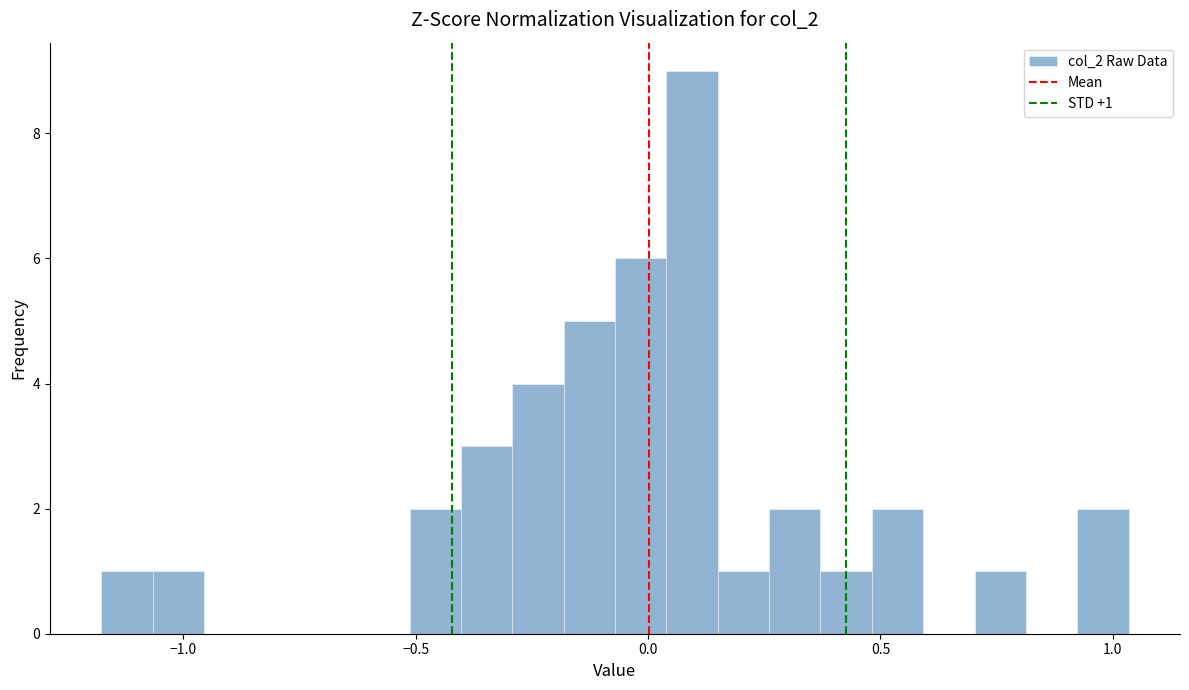

Around what value on the x-axis is the tallest bar? Give the approximate position of its centre, as read against the axis.

0.10